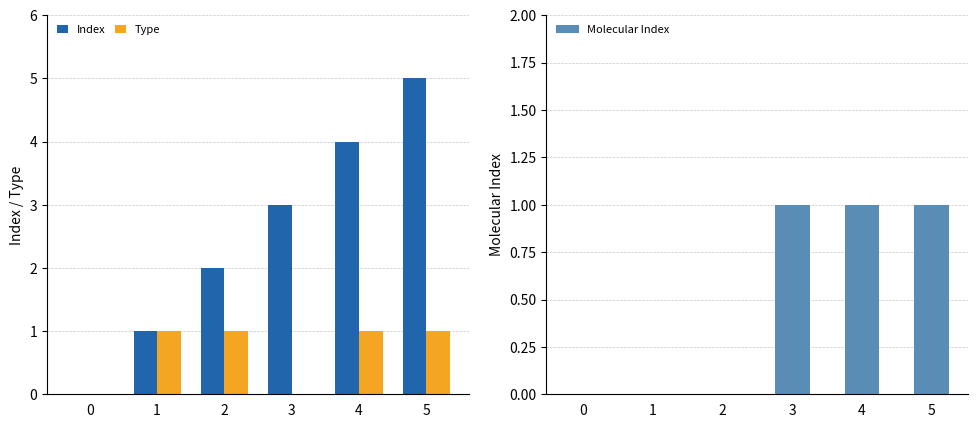

Between 3 and 5, which is larger?

5